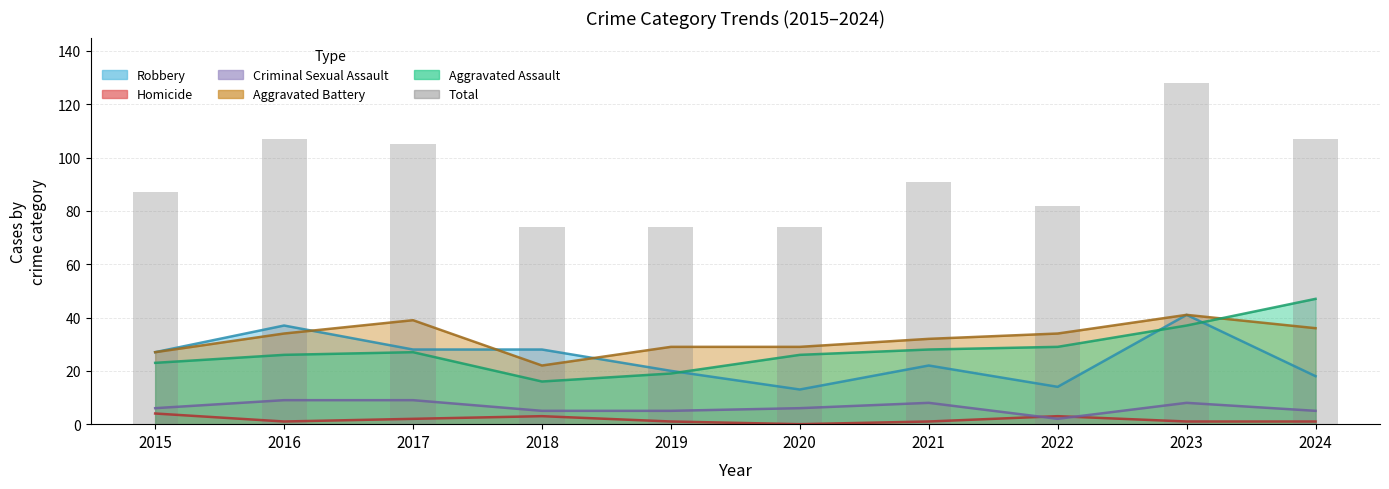

What is the maximum value shown in the chart?

128